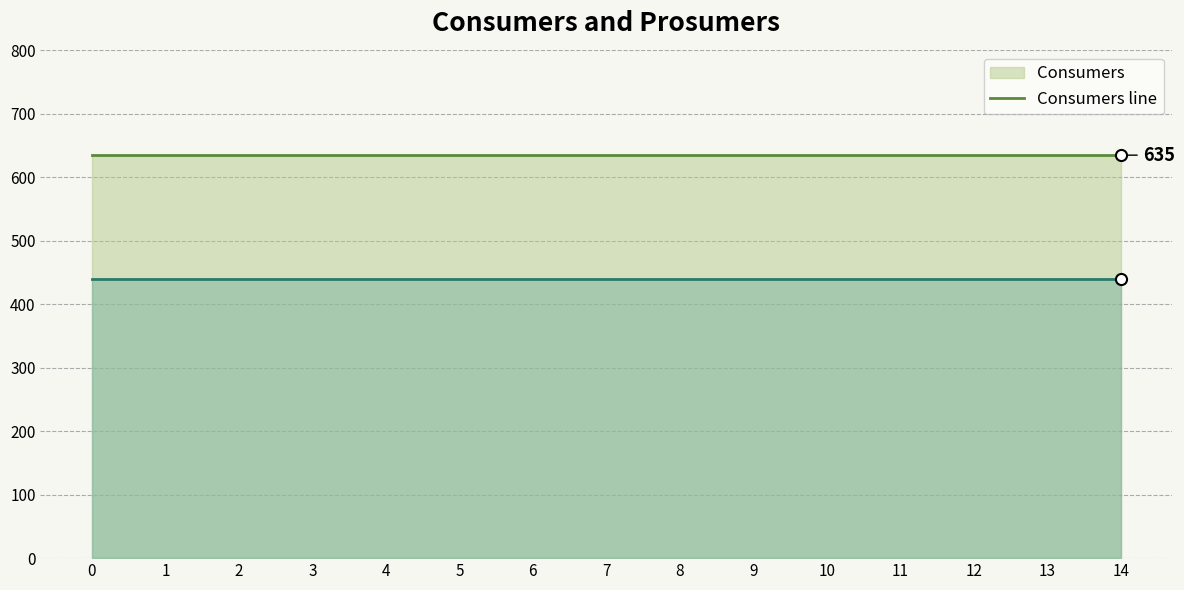

Is the value of Consumers line at 14 greater than the value of Prosumers line at 2?

Yes